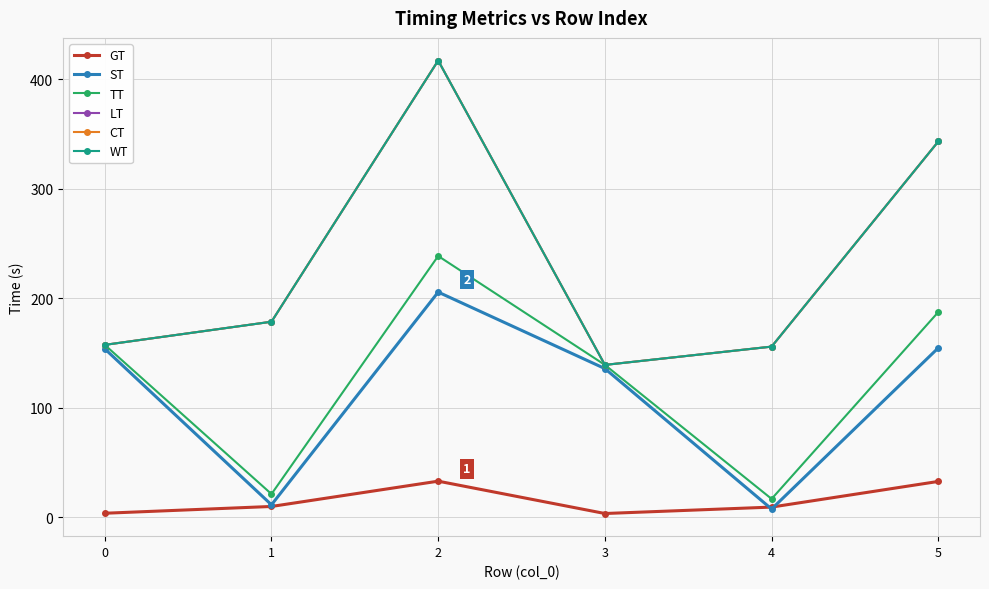

What is the approximate value of CT at 3?

139.0